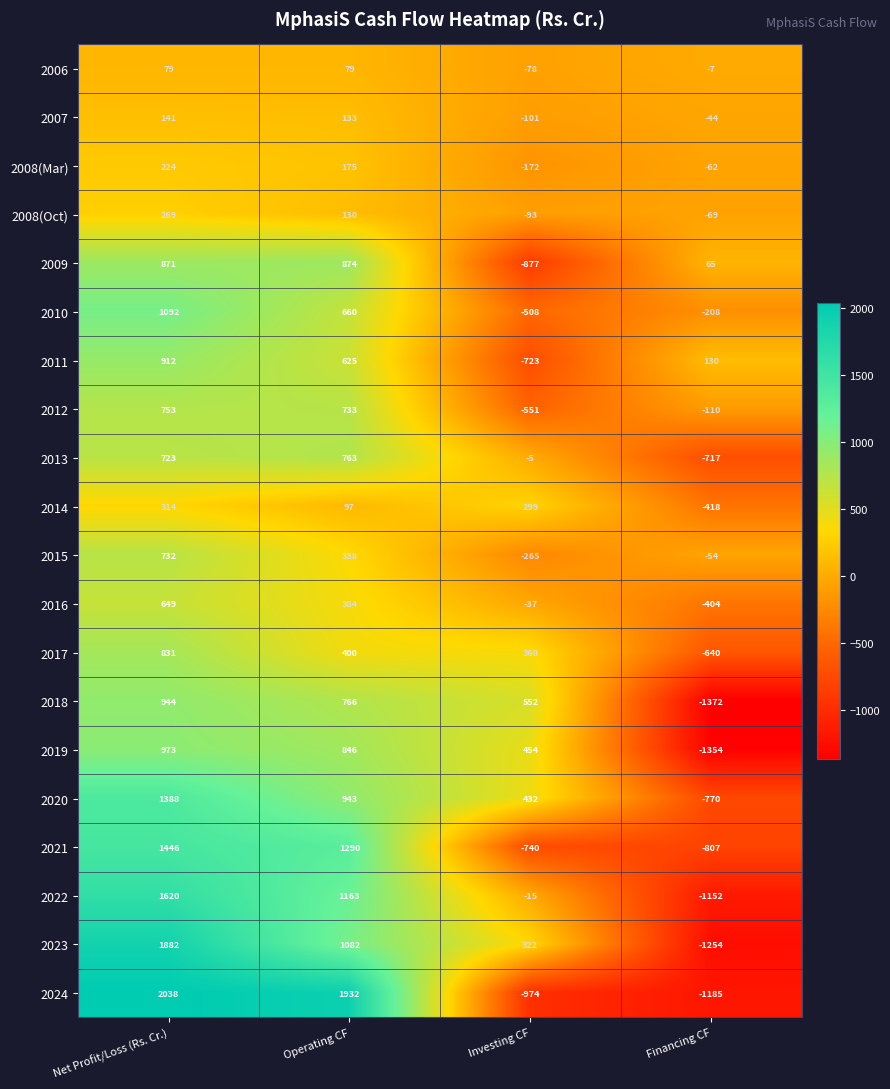

What is the average value of the 2010 series?

259